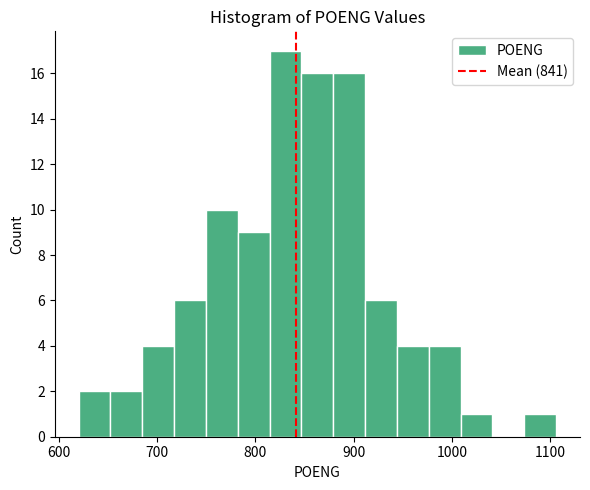

Read against the x-axis, roughly where is the centre of the tallest bar?

830